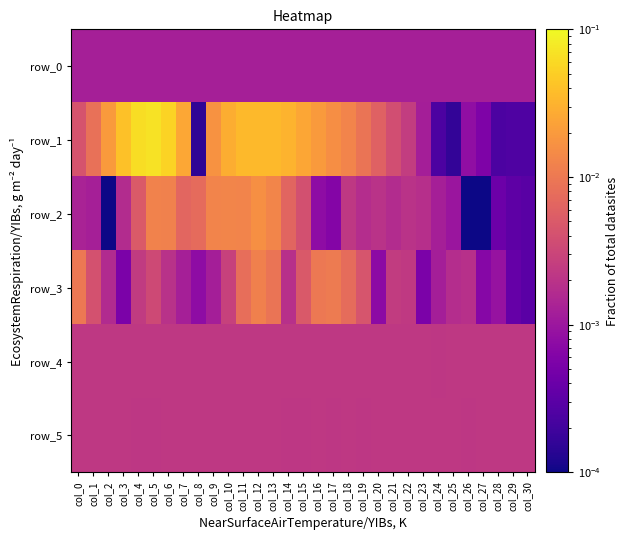

What is the sum of all row_2 values?

0.1